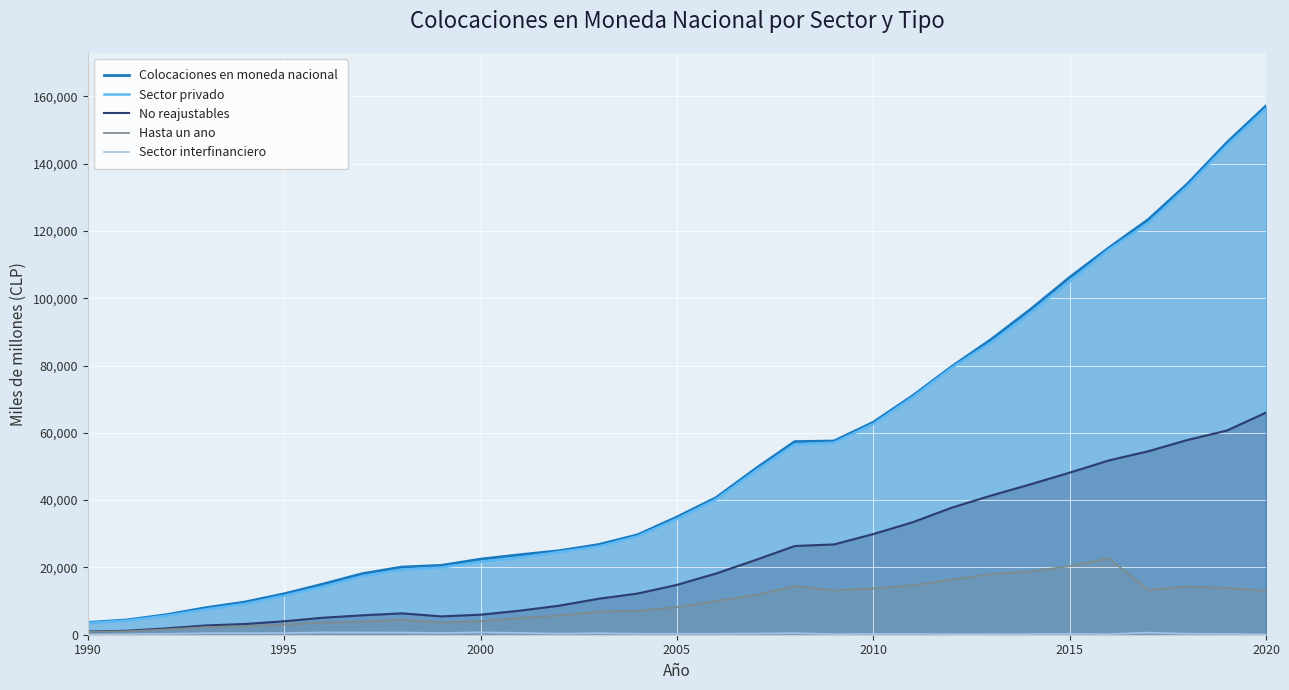

True or false: Sector interfinanciero and Sector privado cross at least once.

False